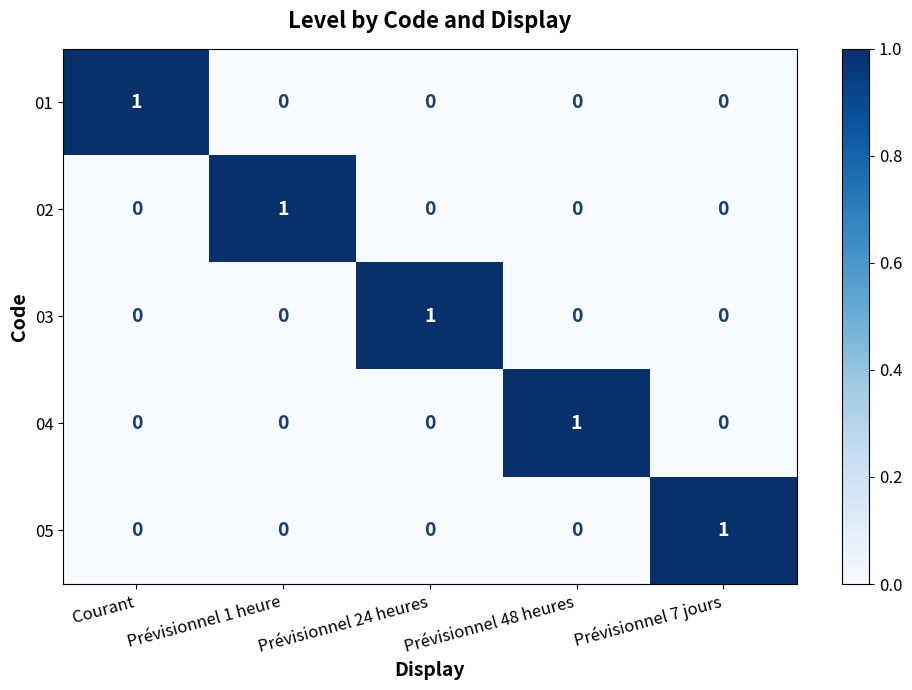

At how many categories does at least one series exceed 0?

5